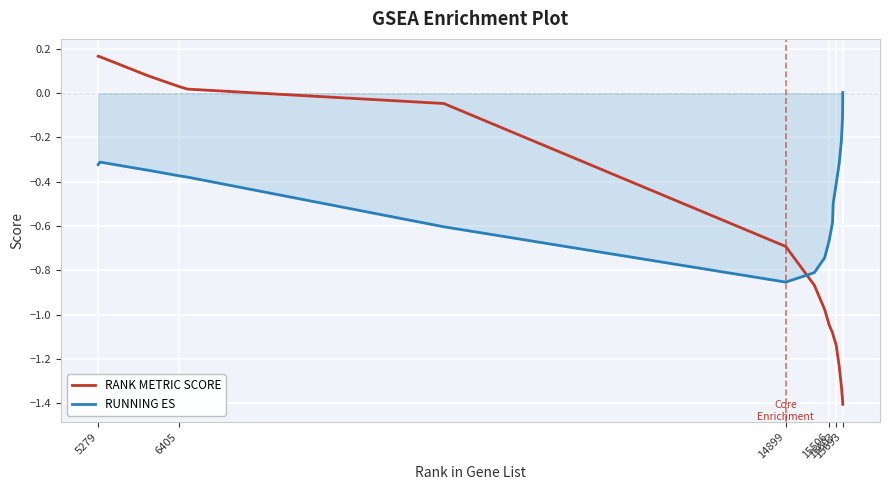

List the series in order of their peak value, highest first.

RANK METRIC SCORE, RUNNING ES